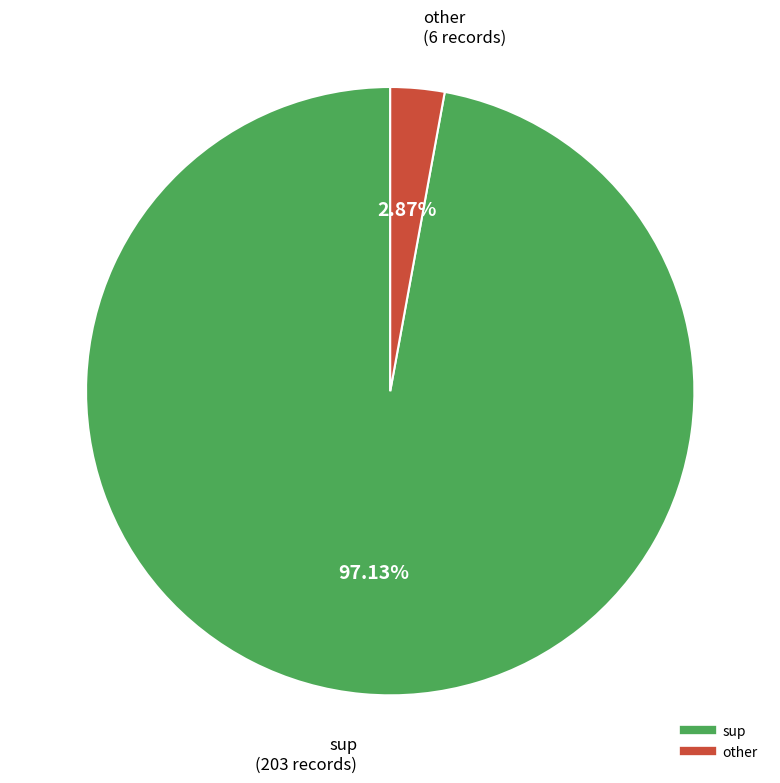

Between sup and other, which is larger?

sup